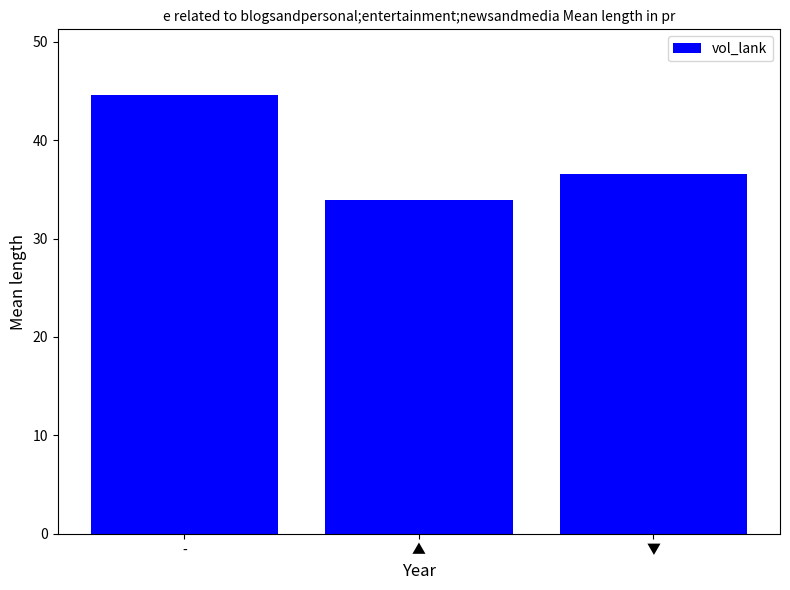

Read the value at -.

44.6